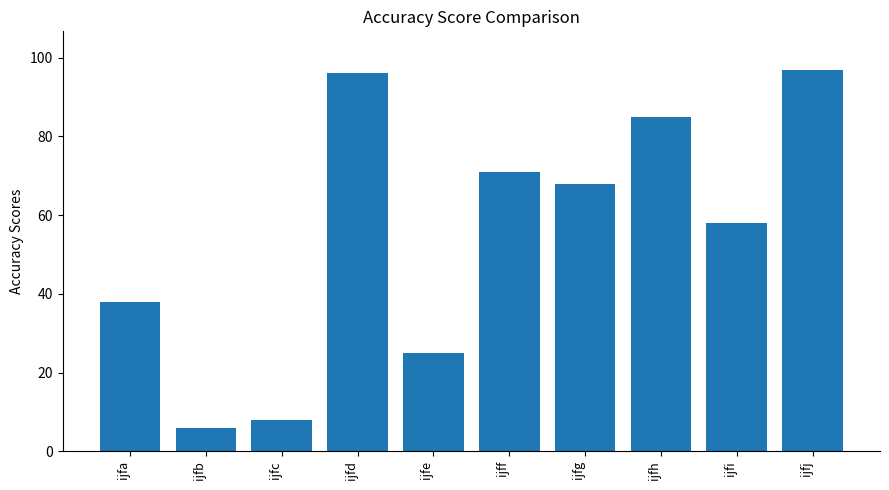

What is the difference between the maximum and minimum values?

91